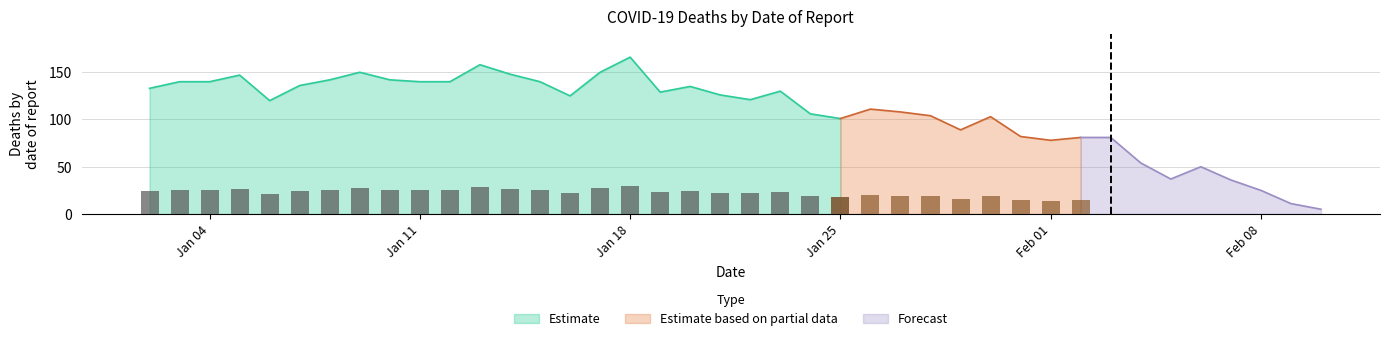

What is the lowest value of the Estimate series?

101